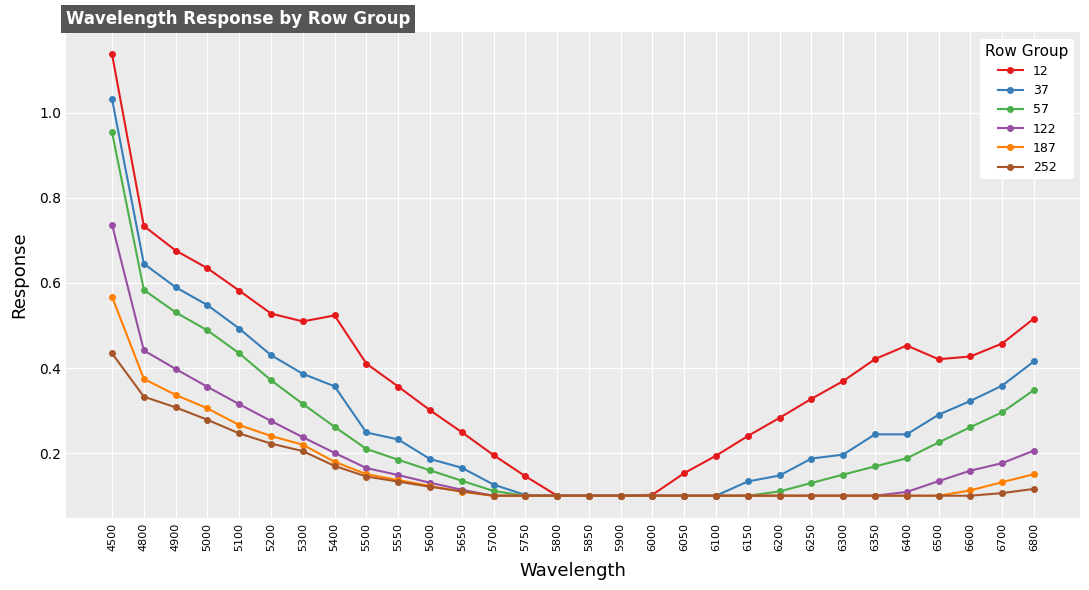

Between 5400 and 5750, which series saw the biggest shift?

12